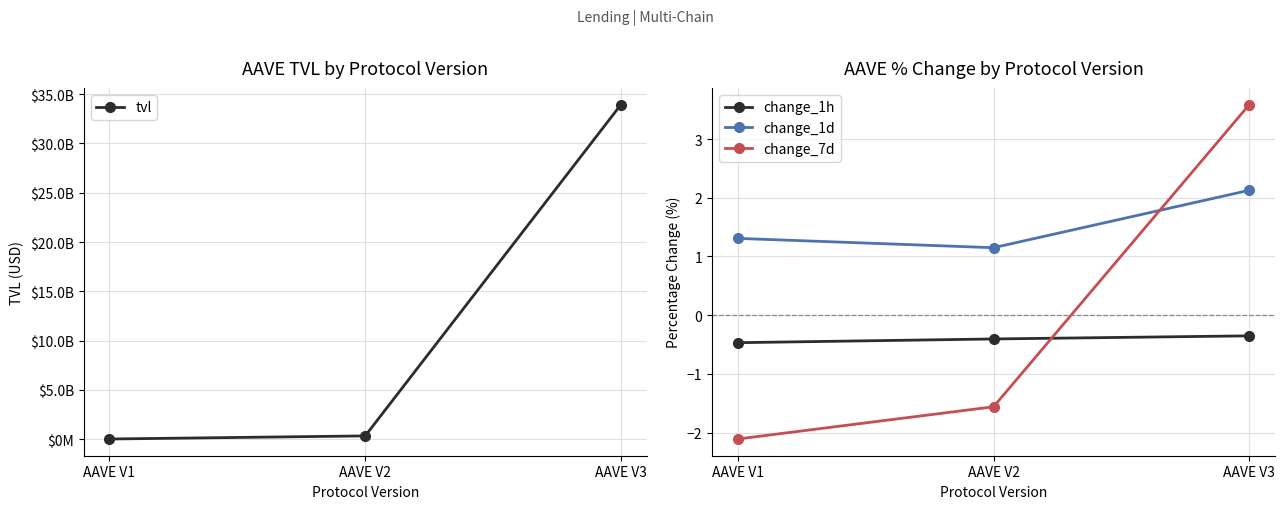

Reading right to left, extract all data points from this chart.

tvl: AAVE V3=33943618510.5	AAVE V2=327550163.9	AAVE V1=13999748.4
change_1h: AAVE V3=-0.4	AAVE V2=-0.4	AAVE V1=-0.5
change_1d: AAVE V3=2.1	AAVE V2=1.1	AAVE V1=1.3
change_7d: AAVE V3=3.6	AAVE V2=-1.6	AAVE V1=-2.1